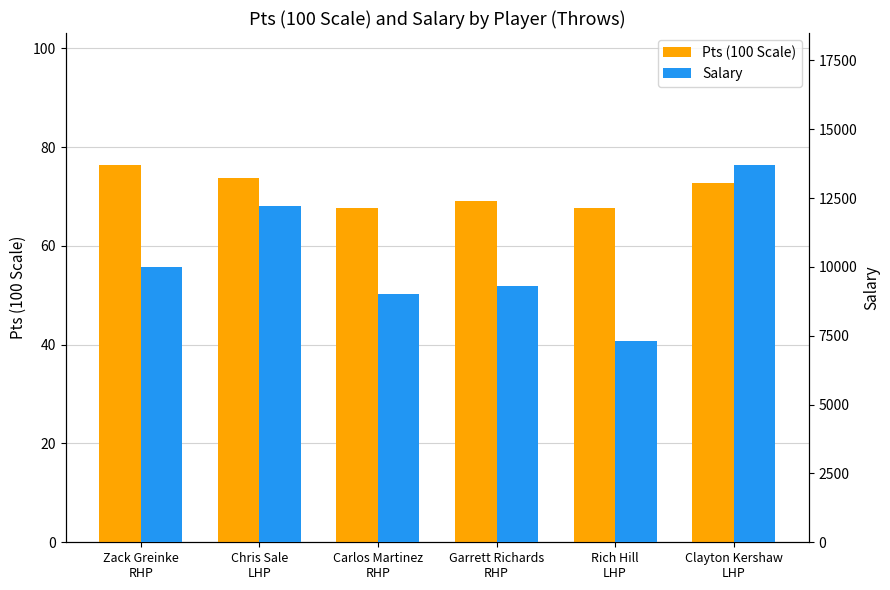

Rank the series at Chris Sale
LHP from lowest to highest value.

Pts (100 Scale), Salary